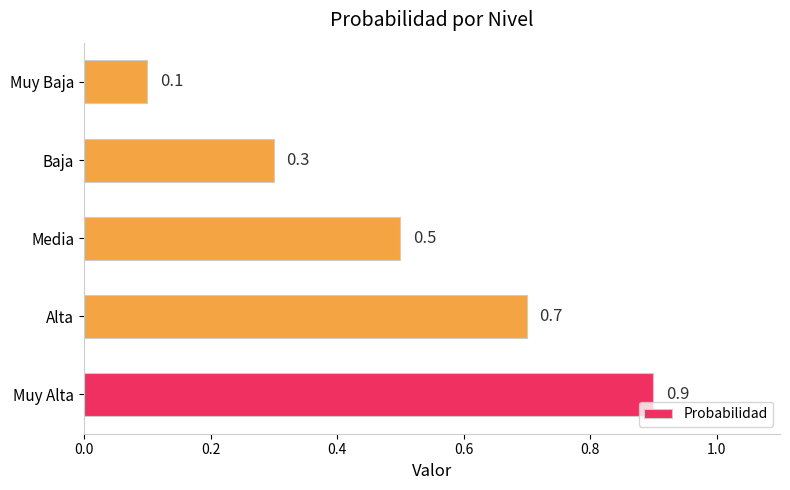

Reading bottom to top, what are all the values shown in this chart?

Muy Alta=0.9	Alta=0.7	Media=0.5	Baja=0.3	Muy Baja=0.1